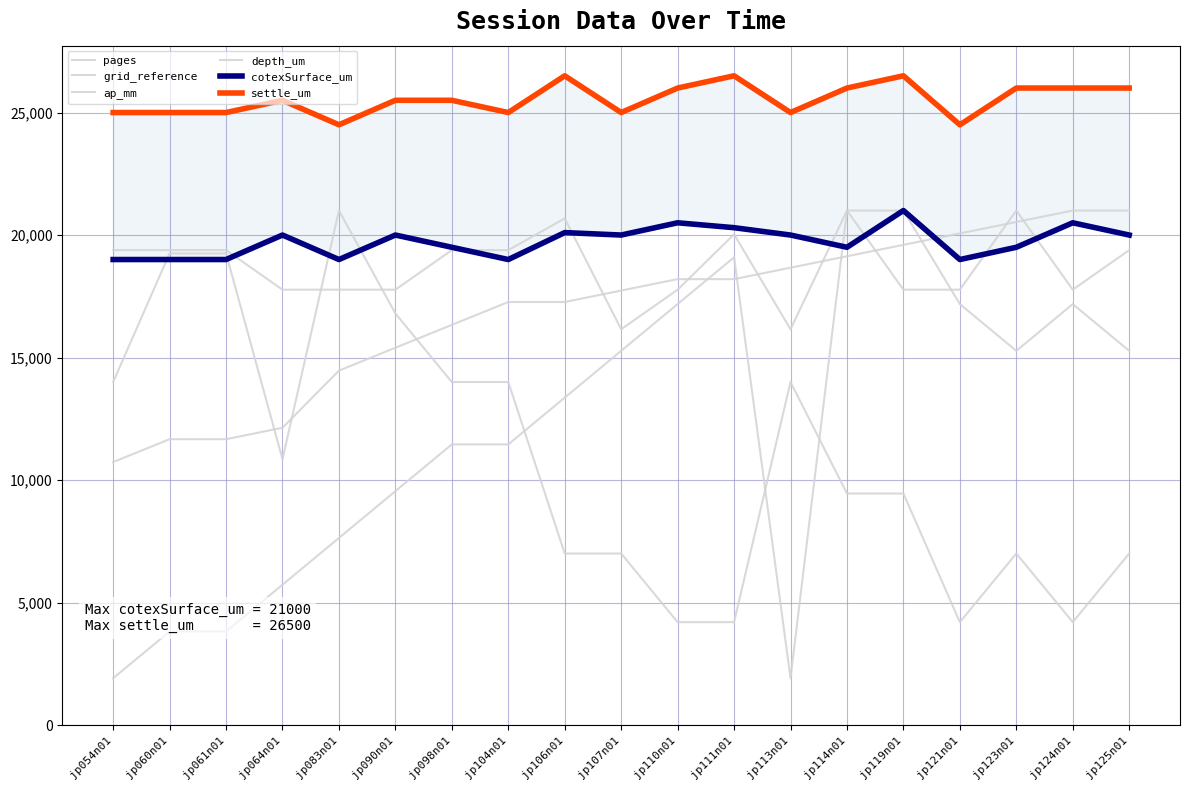

True or false: grid_reference and pages intersect in this chart.

True